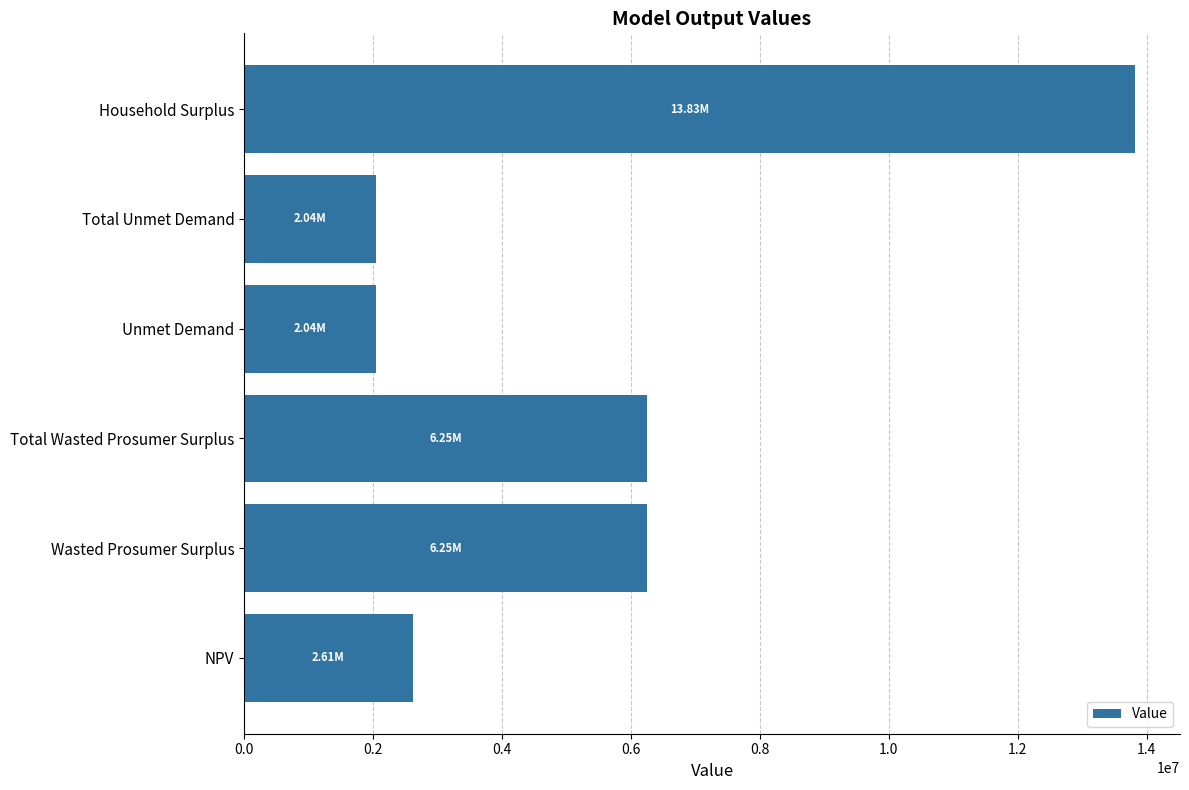

What is the sum of all values?

33023835.4